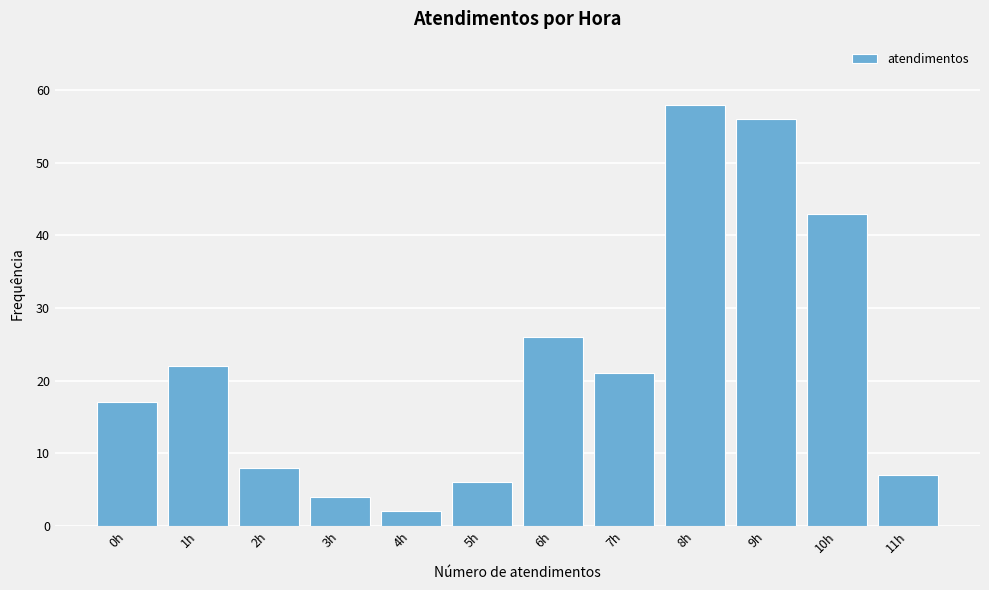

Reading left to right, what are all the values shown in this chart?

17	22	8	4	2	6	26	21	58	56	43	7